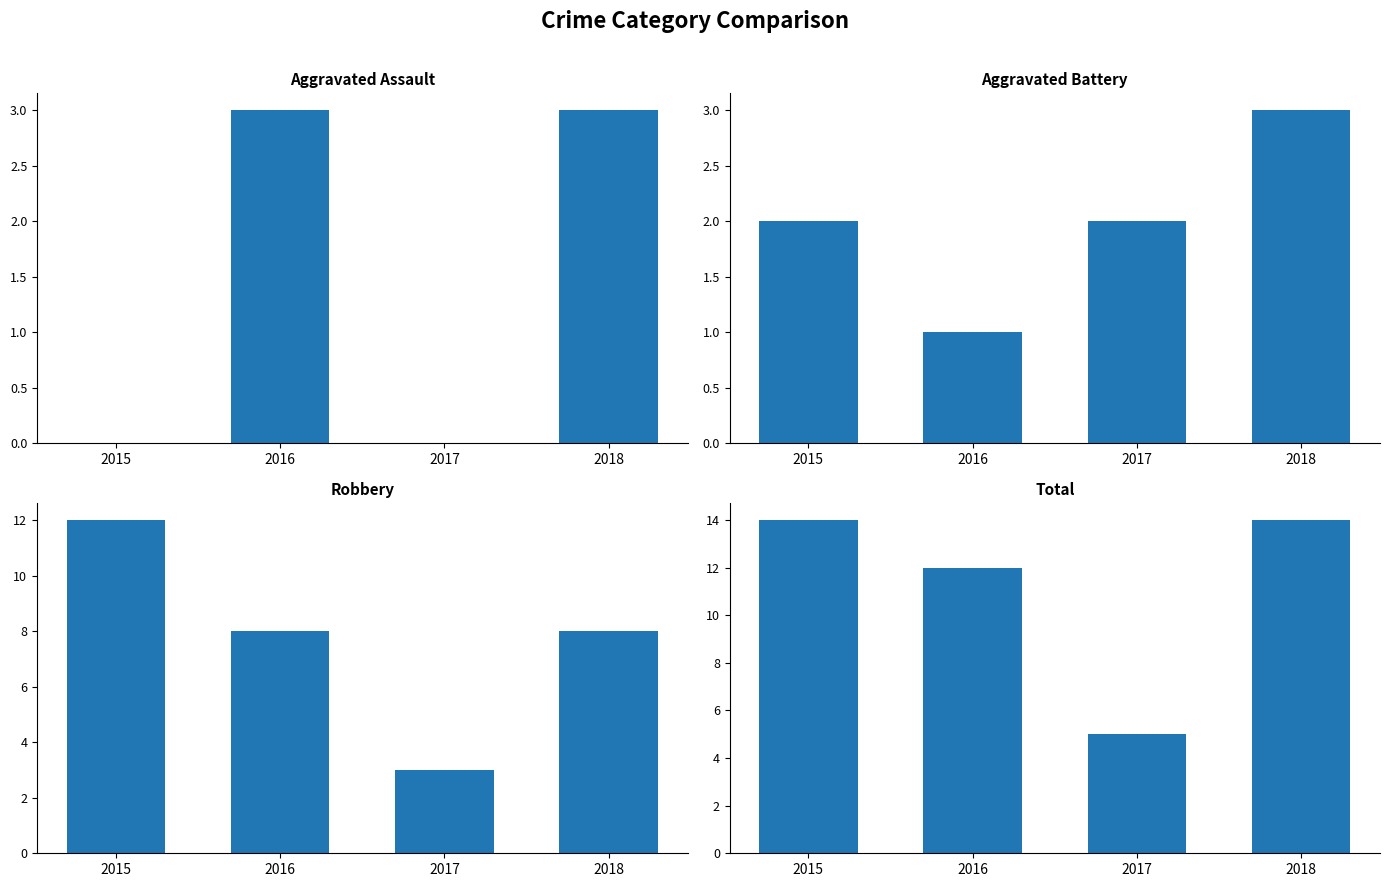

How many Aggravated Assault values are between 0 and 3?

4